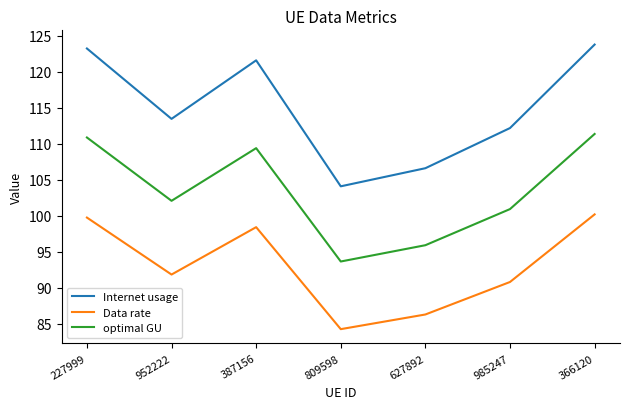

What is the difference between the Internet usage values at 952222 and 809598?

9.4